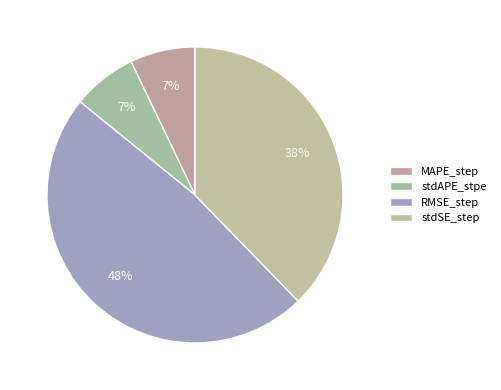

What percentage is the stdAPE_stpe slice, to the nearest percent?

7%